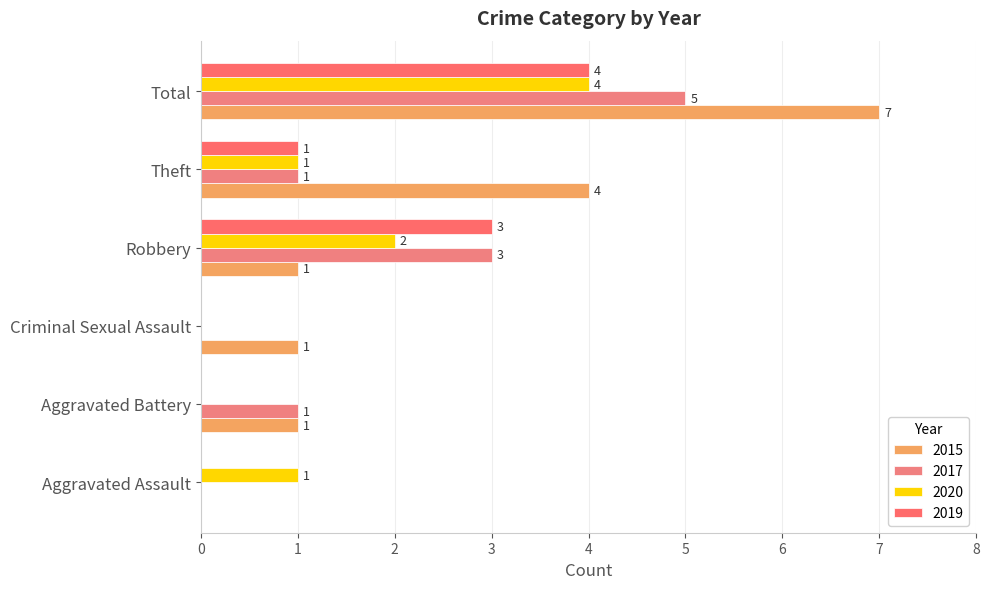

How many values in 2015 are above zero?

5